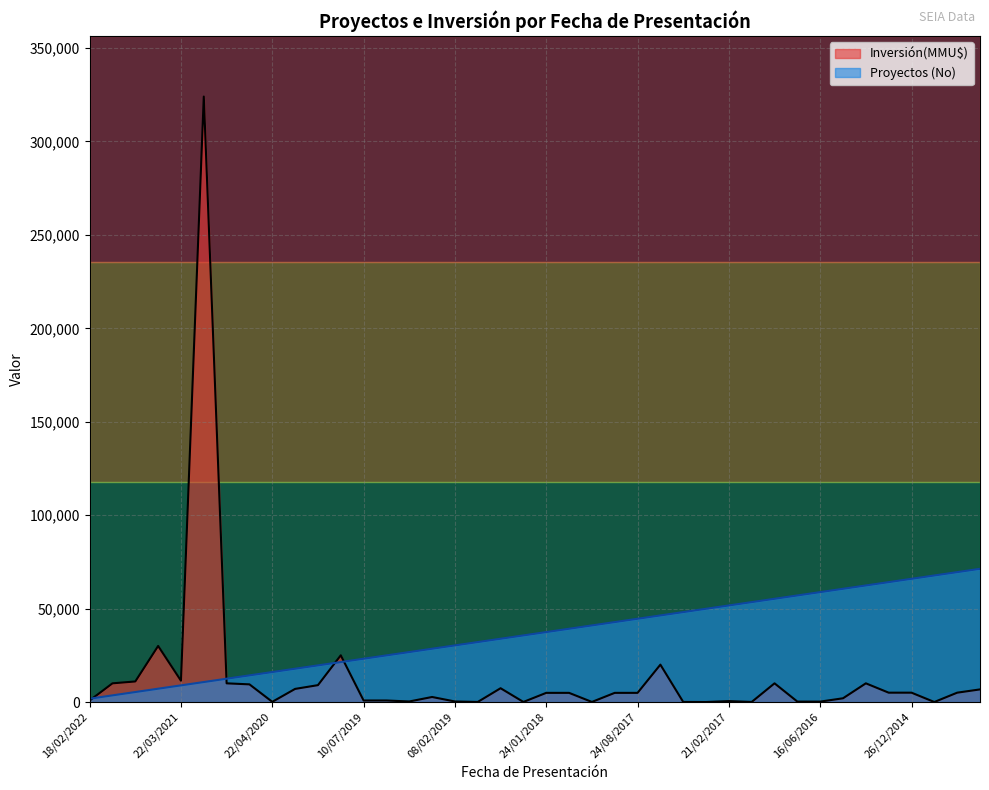

Which has a higher value, 21/12/2017 or 21/02/2017?

21/12/2017